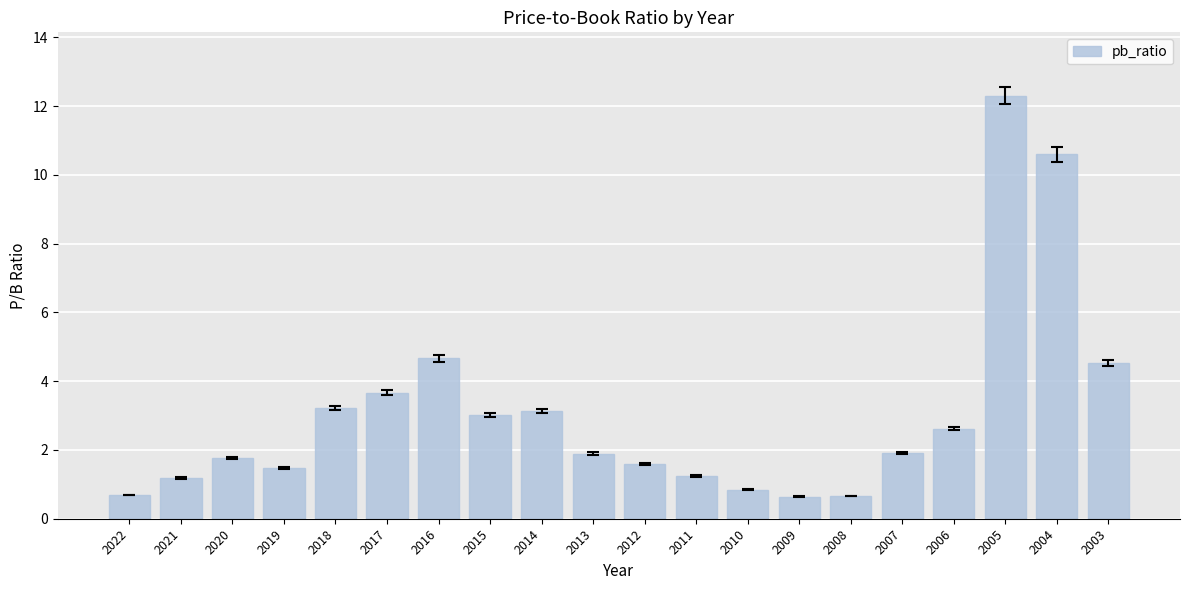

What is the minimum value shown in the chart?

0.6